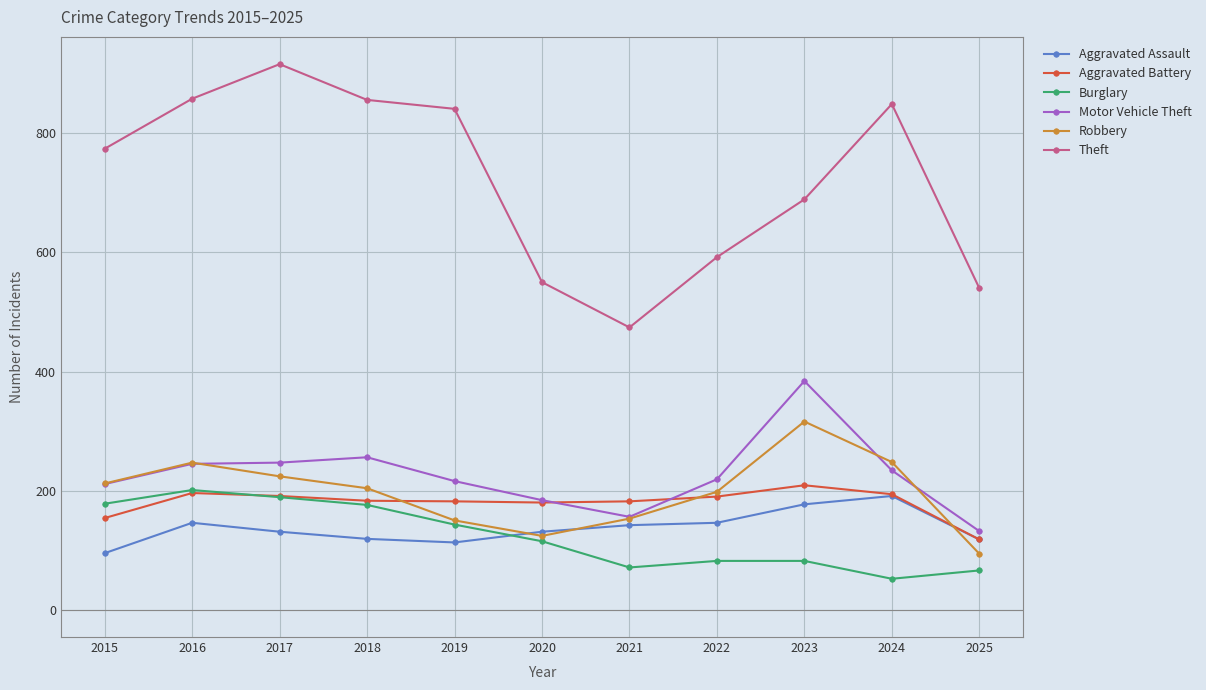

What are all the series names shown in the legend?

Aggravated Assault, Aggravated Battery, Burglary, Motor Vehicle Theft, Robbery, Theft